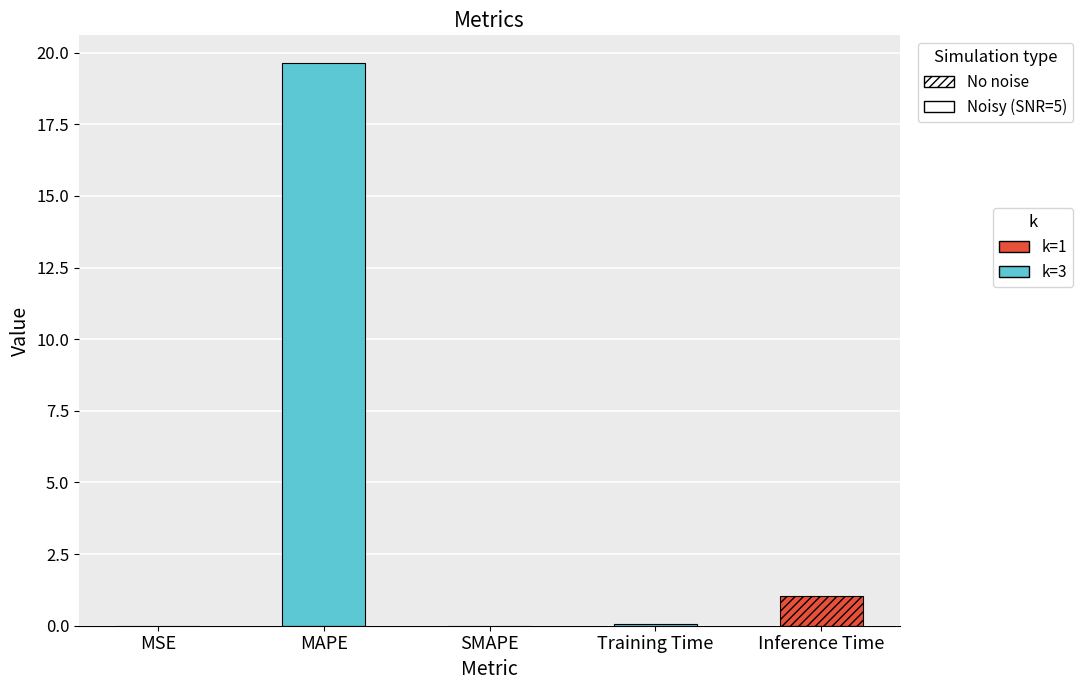

What is the average value?

4.1